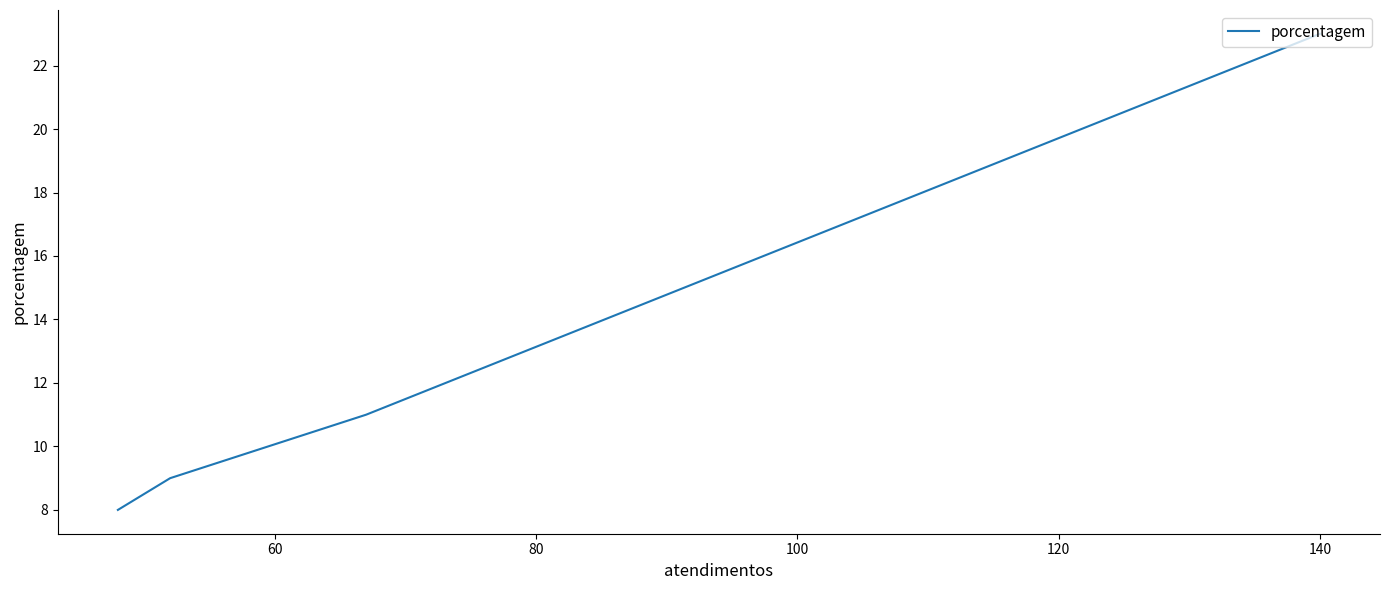

What is the difference between the maximum and minimum values?

15